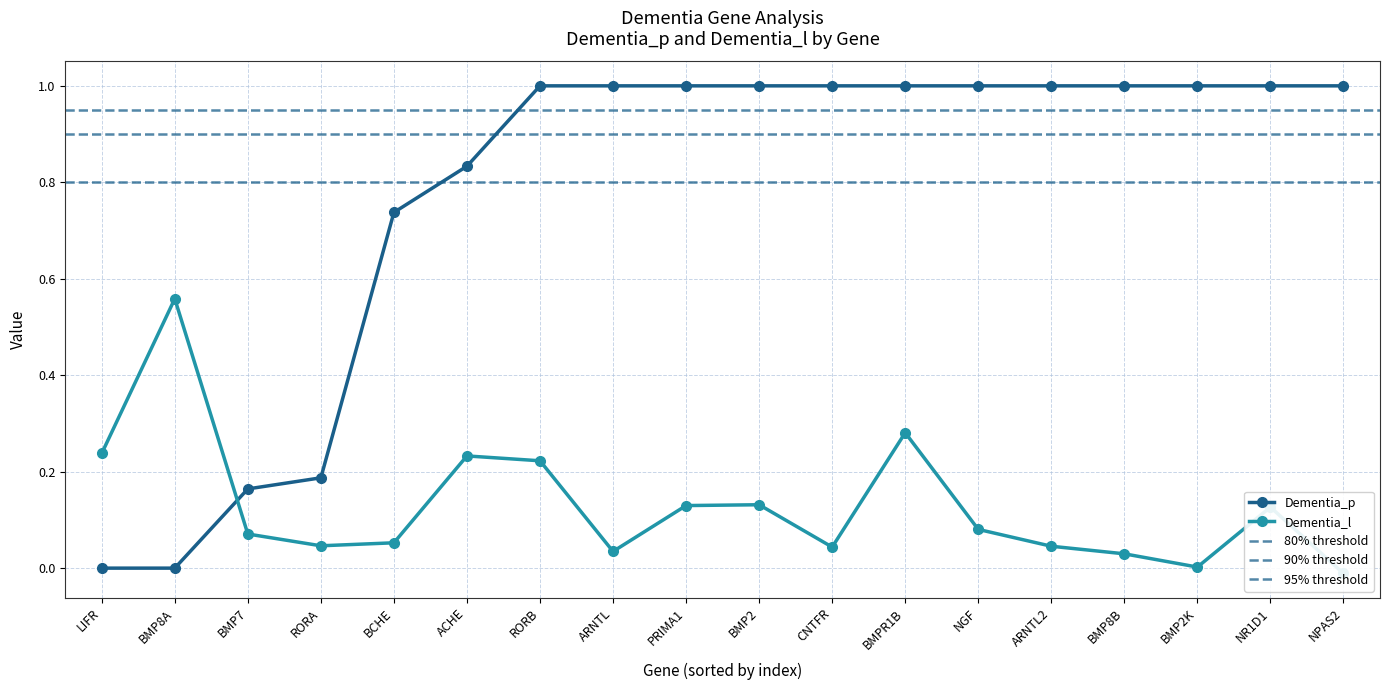

Which label corresponds to the largest value in the chart?

RORB